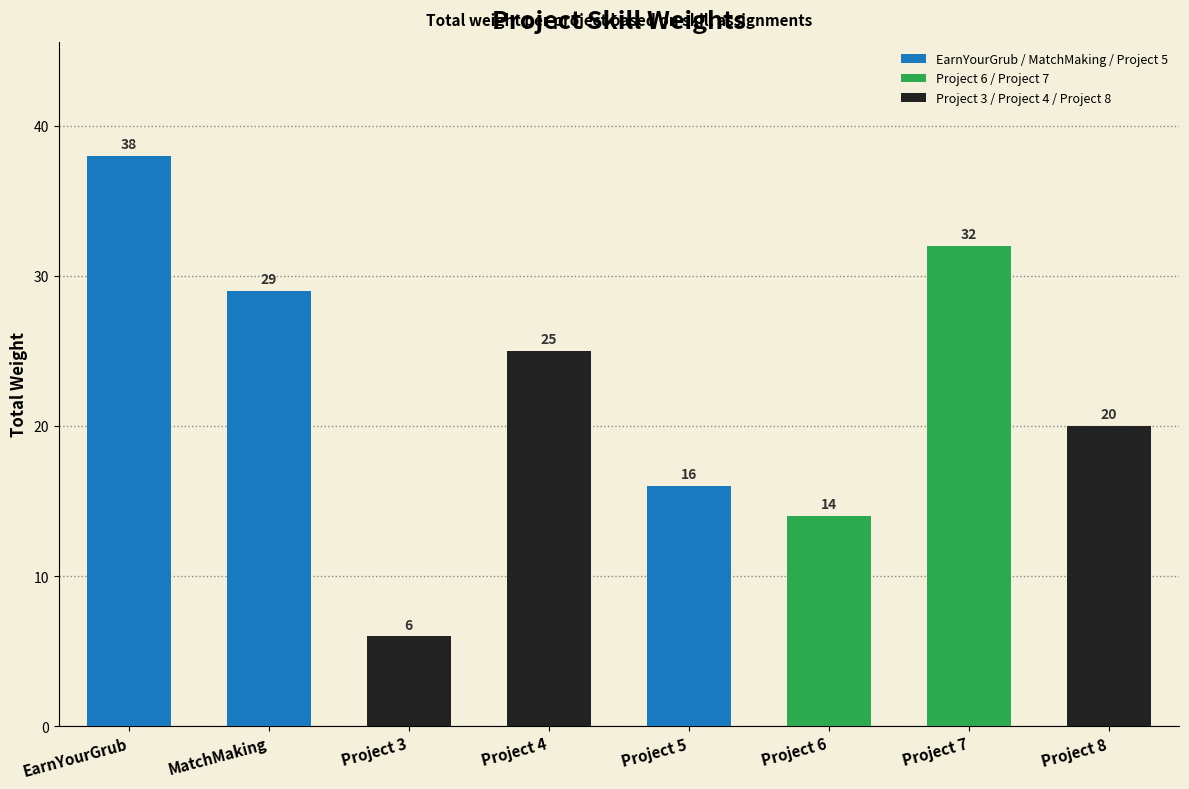

What is the difference between the maximum and minimum values?

32